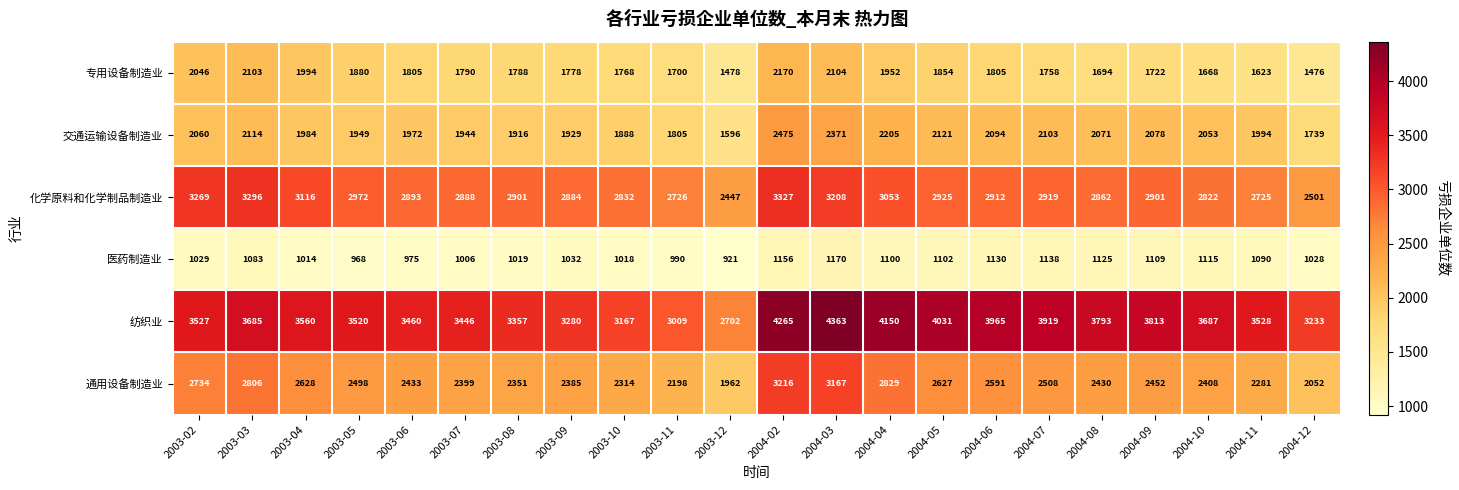

The value of 医药制造业 at 2004-06 is 522. True or false?

False